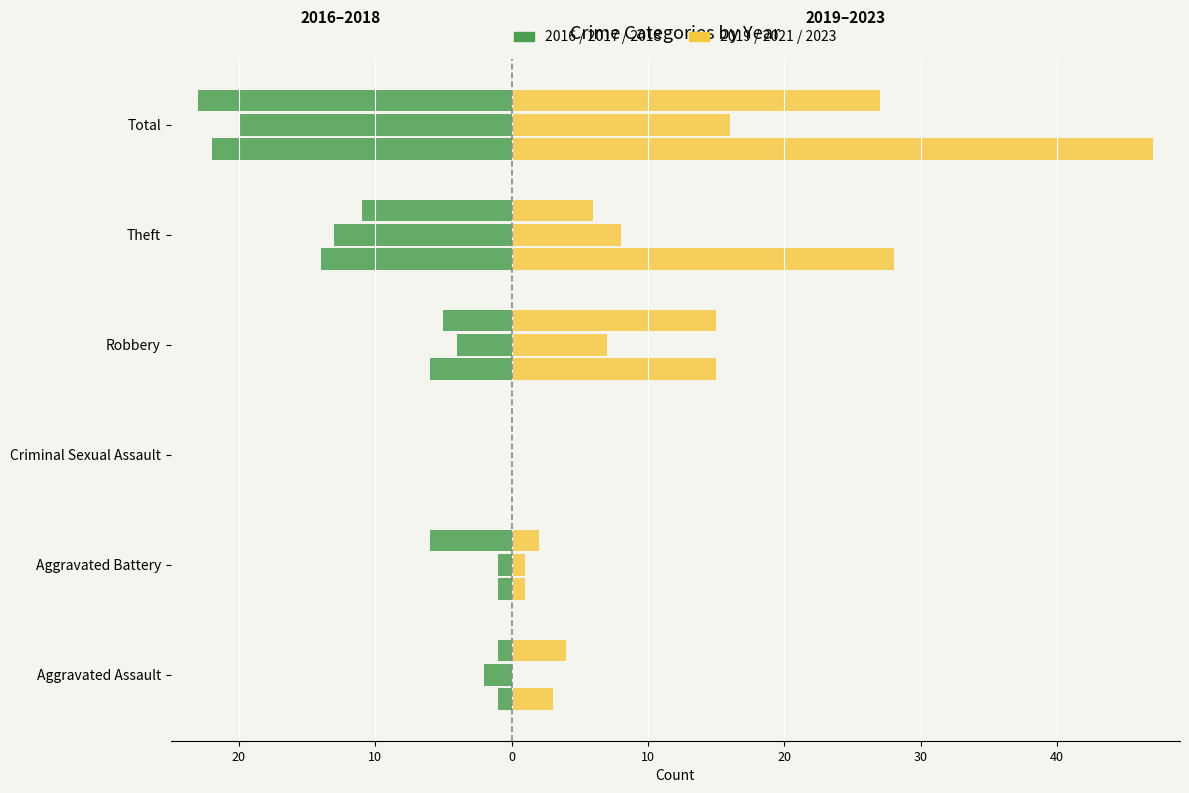

Which series has the largest total across all categories?

2019